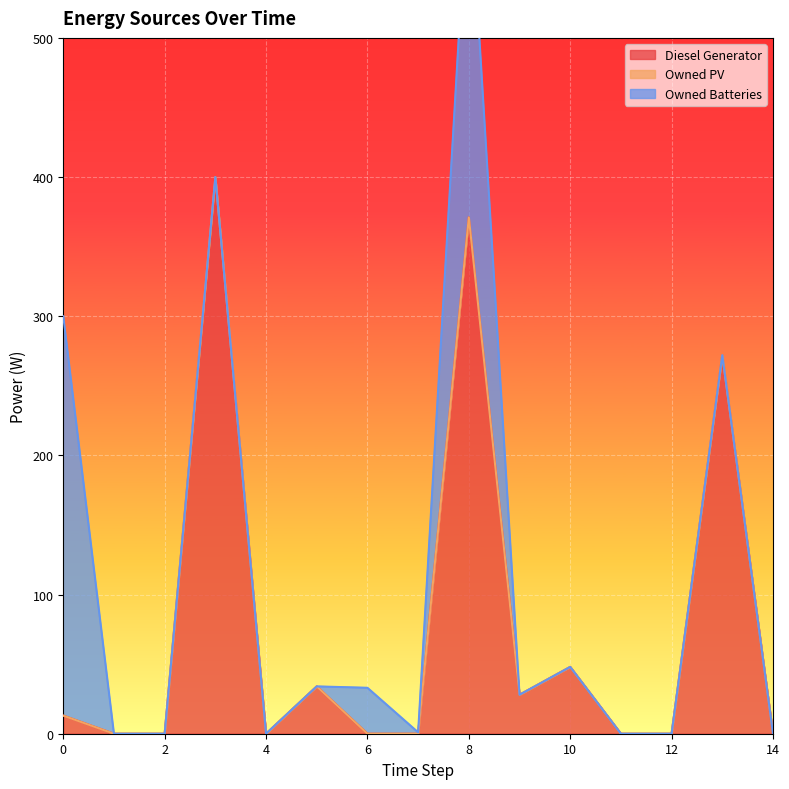

Rank the series by their maximum value, from lowest to highest.

Owned PV, Owned Batteries, Diesel Generator